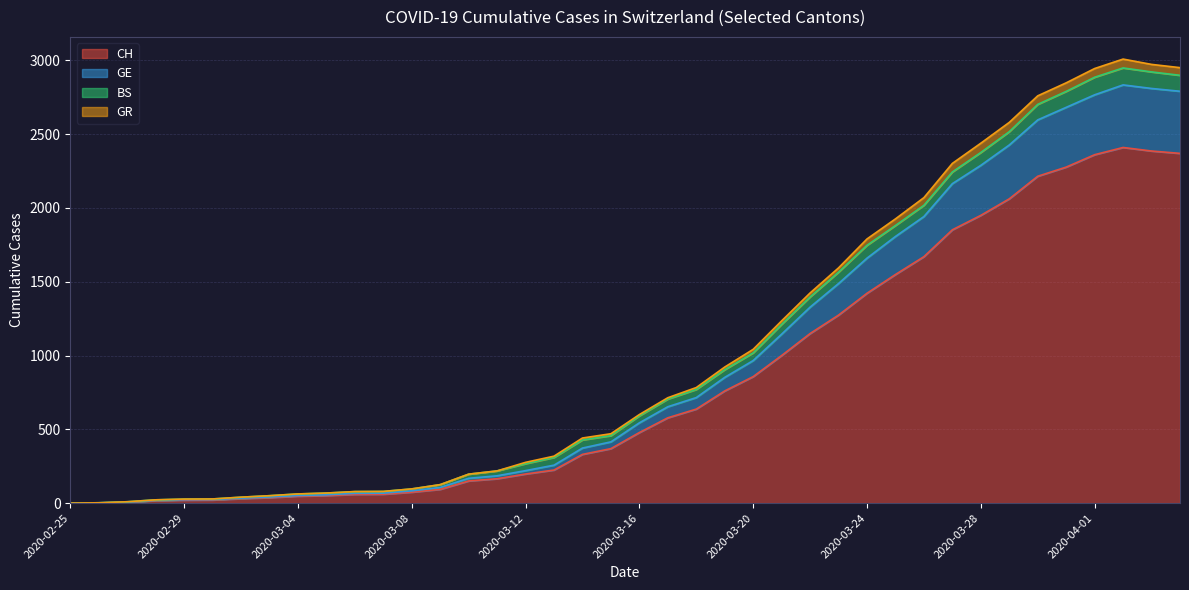

How many values in GE are above zero?

39